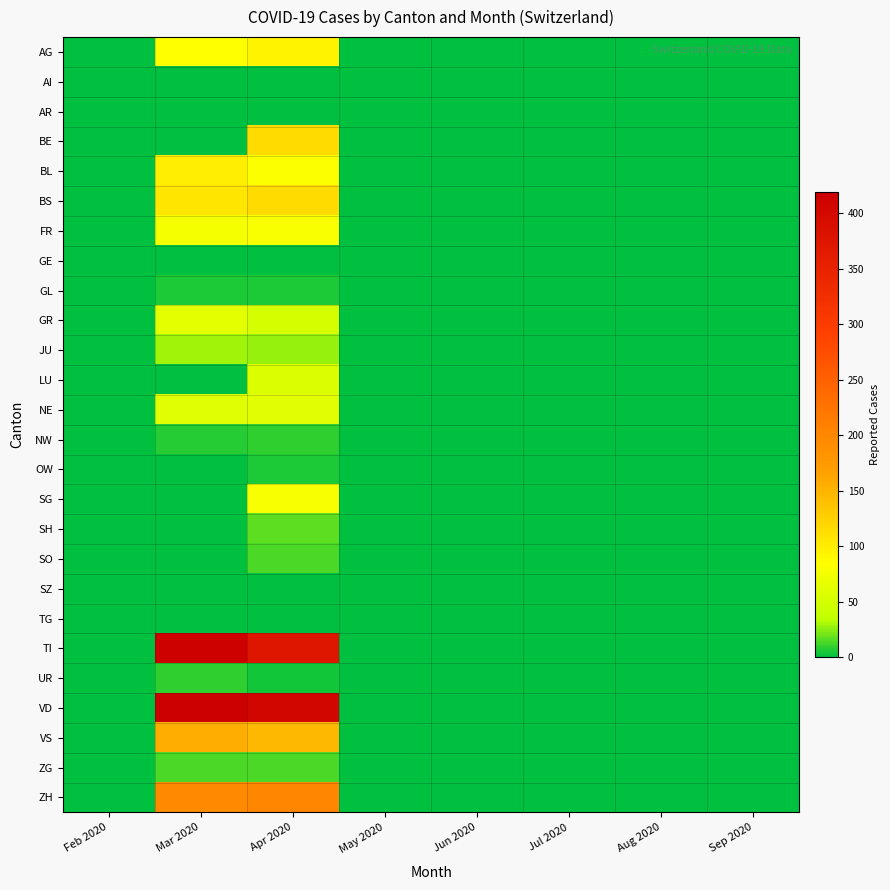

What is the greatest value displayed?

419